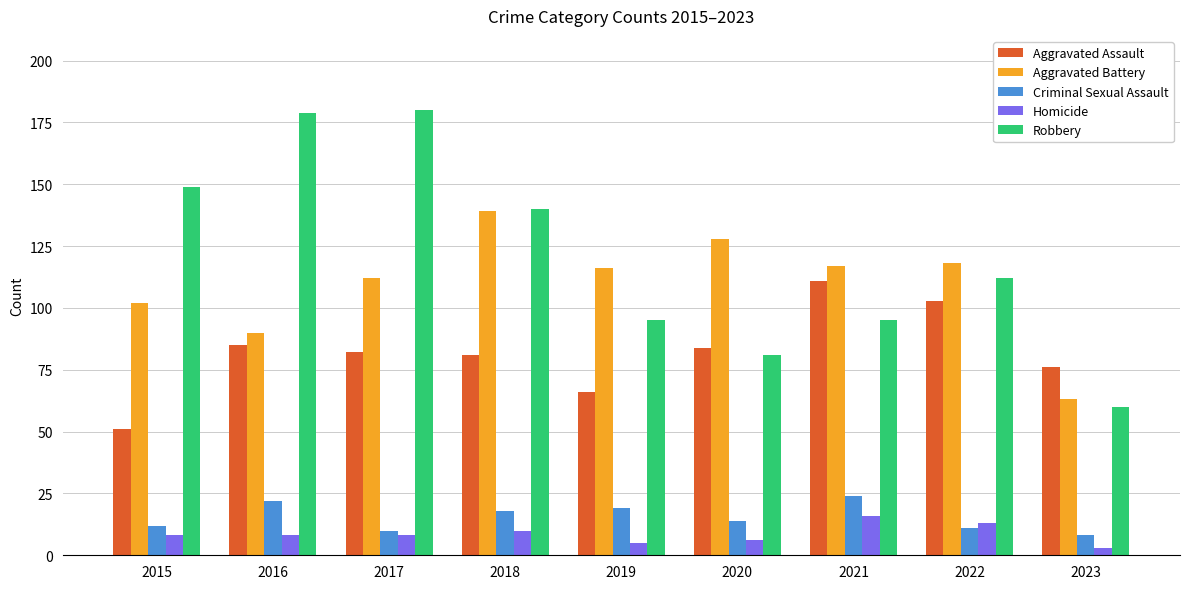

True or false: Homicide has a value of 5 at 2019.

True